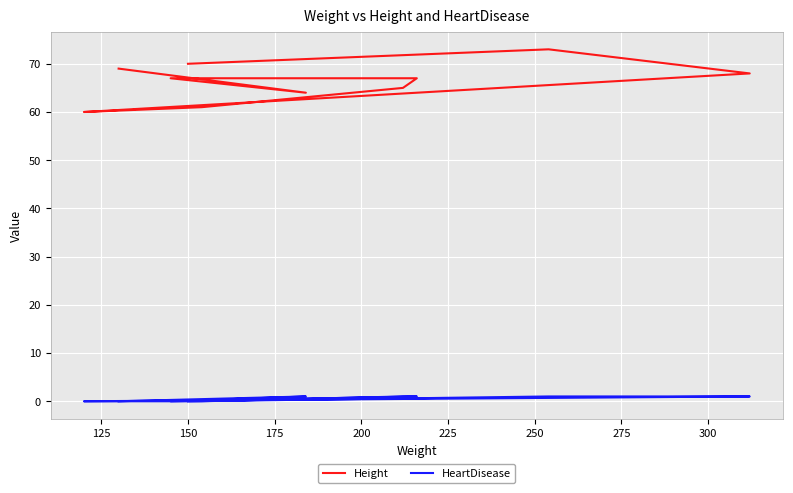

At how many categories does at least one series exceed 4?

10